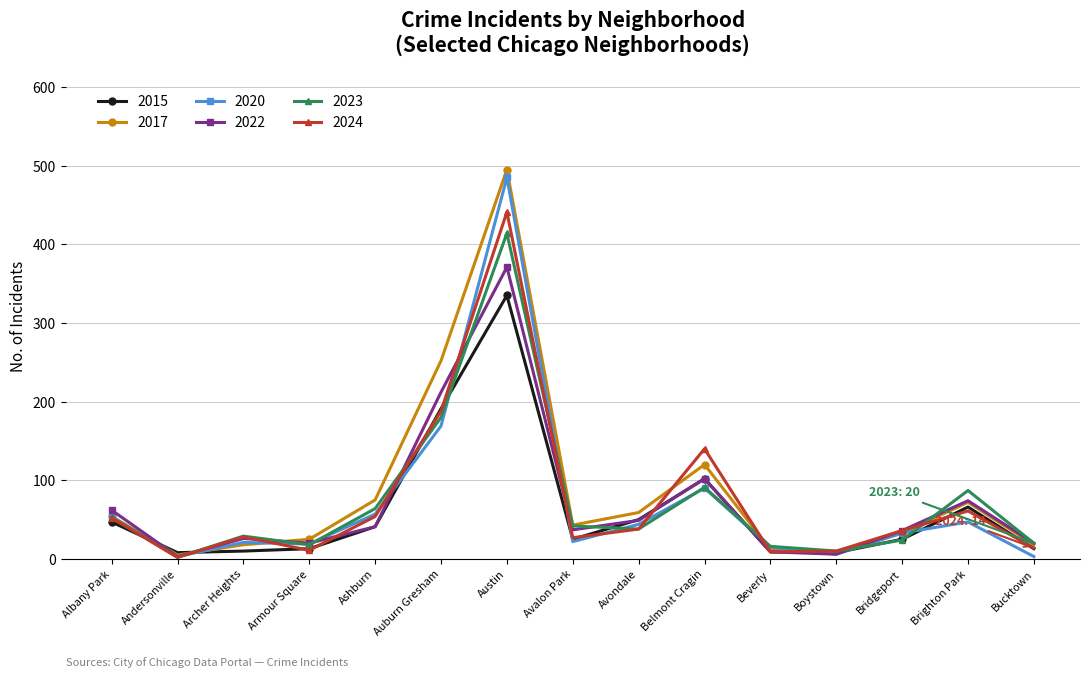

What is the sum of all 2017 values?

1288